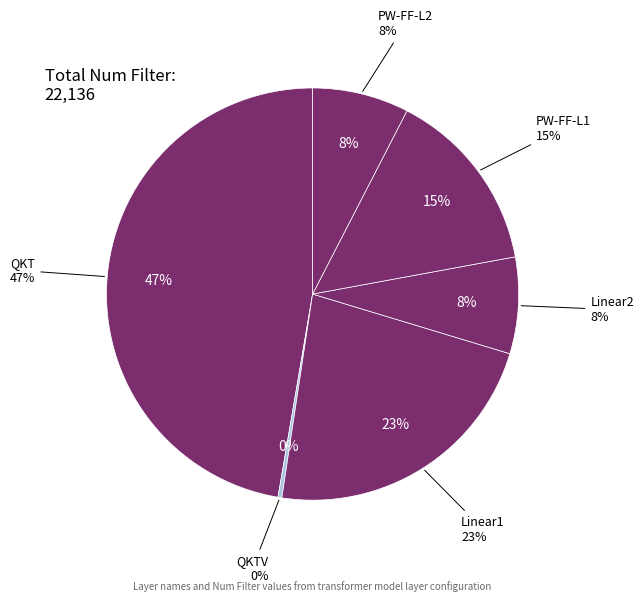

What is the largest slice in the pie chart?

QKT